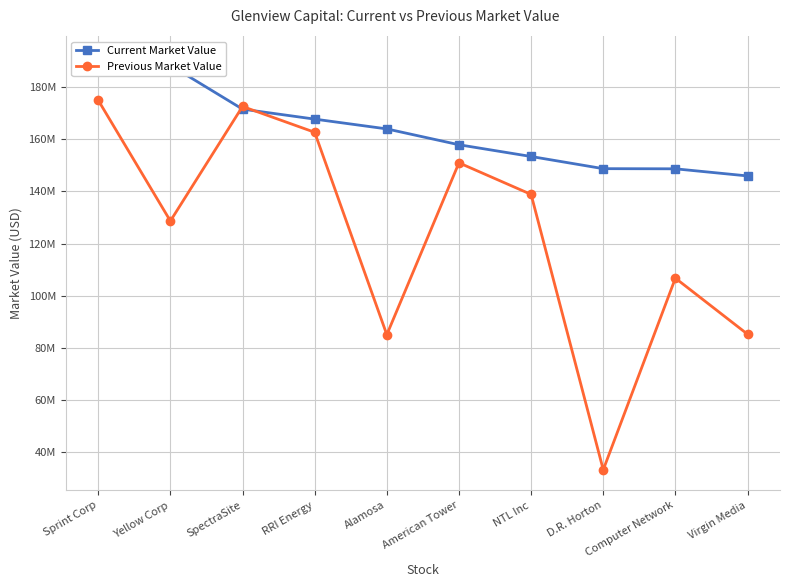

After their last crossing, which series has the higher values: Current Market Value or Previous Market Value?

Current Market Value